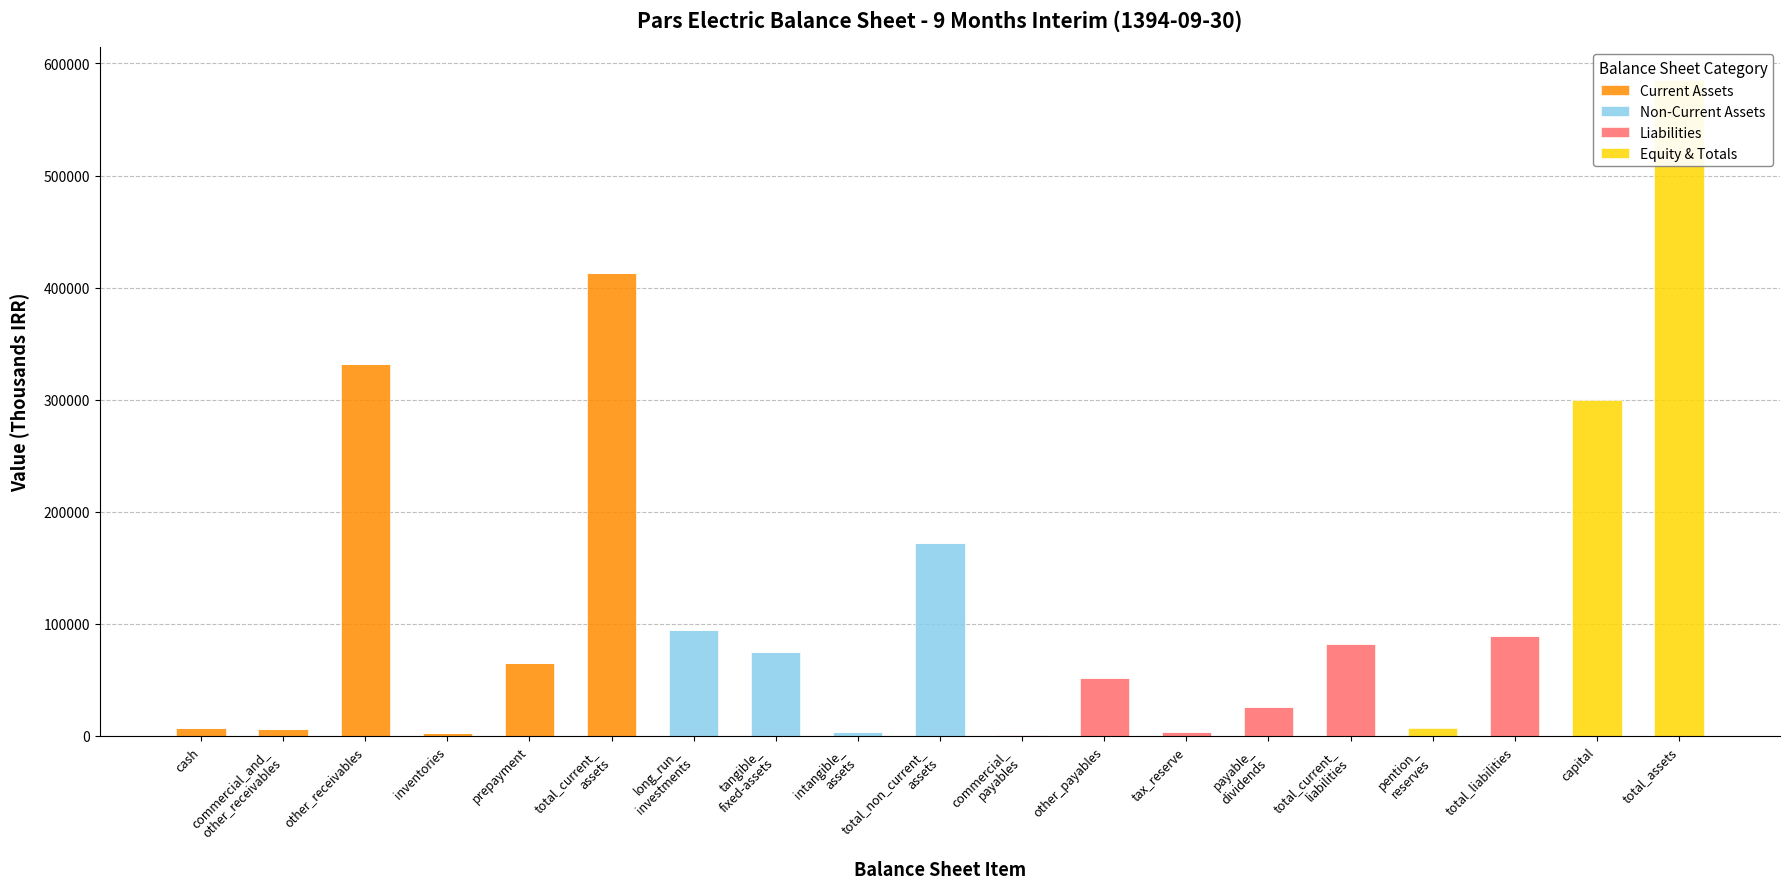

What is the sum of the Liabilities values at intangible_
assets and total_current_
liabilities?

81941